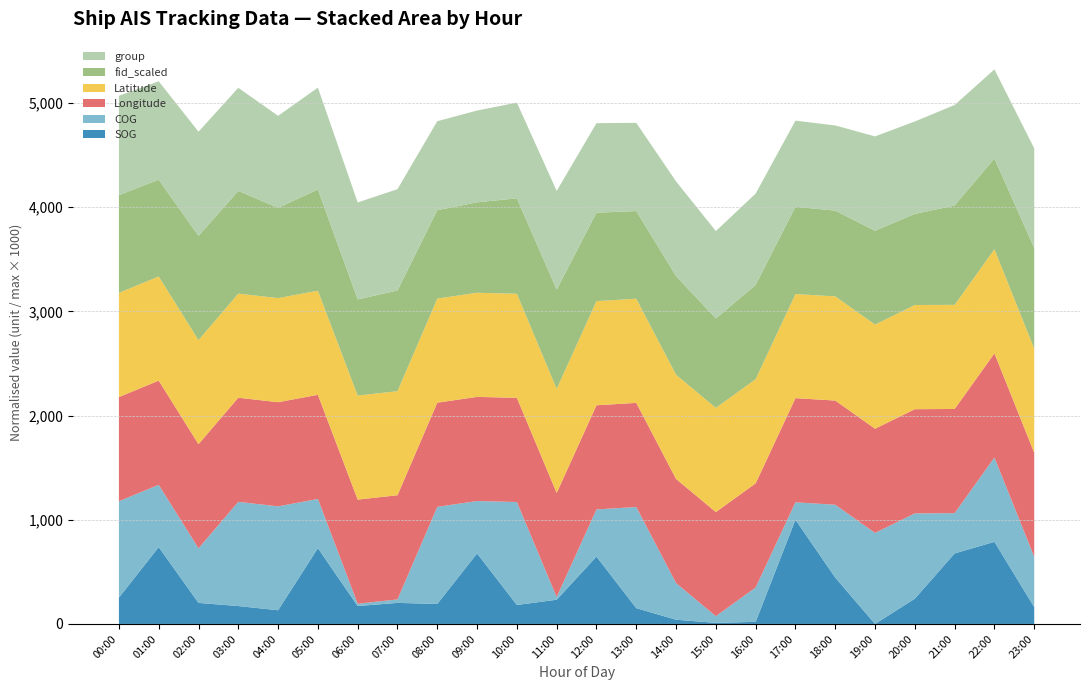

At which label does SOG reach its peak?

17:00